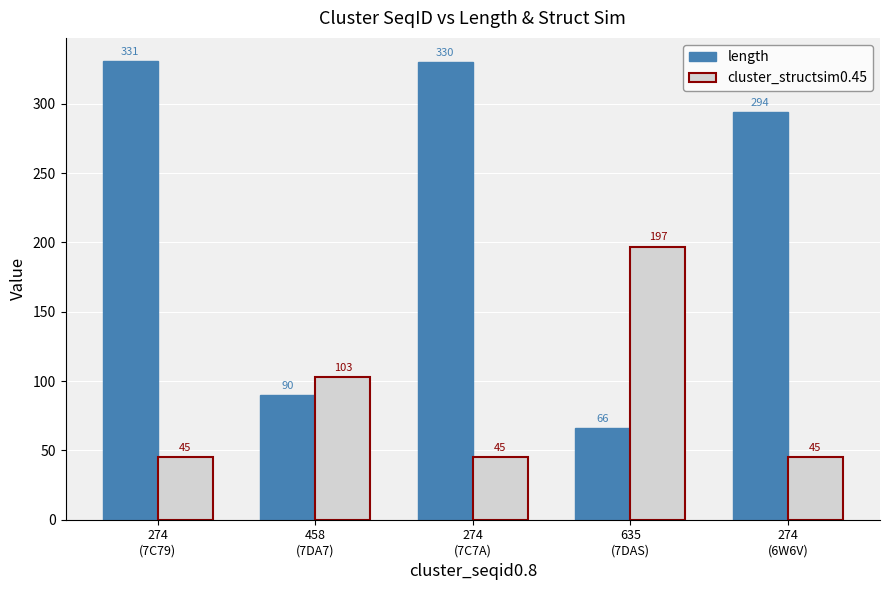

Reading right to left, what are all the values shown in this chart?

length: 294	66	330	90	331
cluster_structsim0.45: 45	197	45	103	45